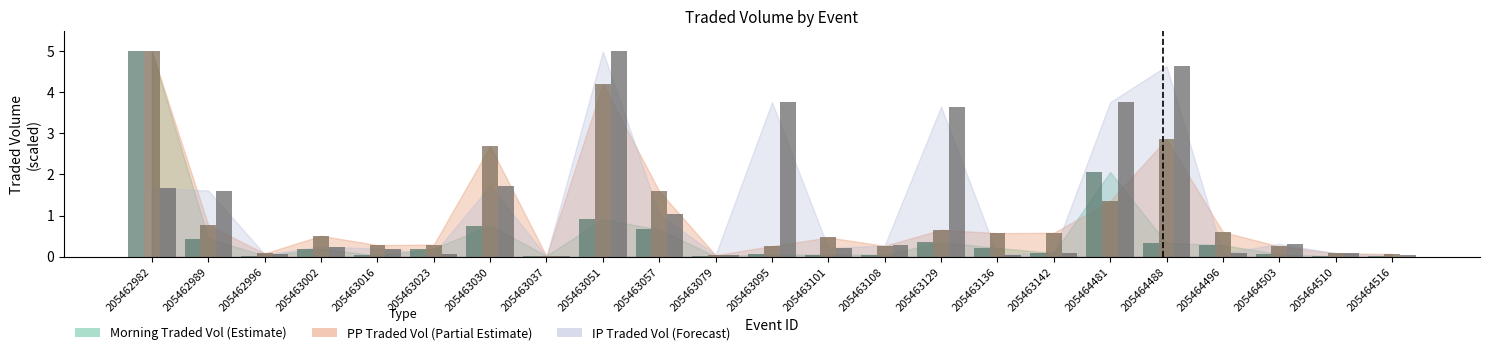

What is the total value across all series at 205463095?

4.1